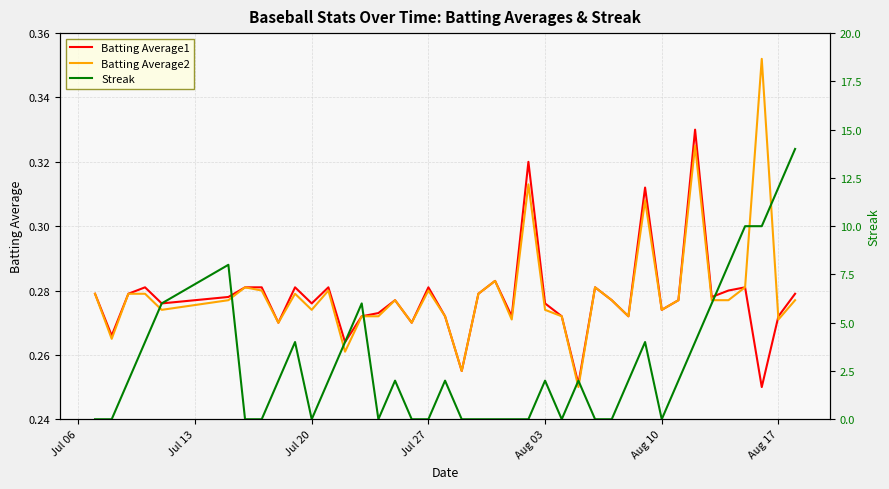

True or false: Streak has more than 0 interior local peaks.

True